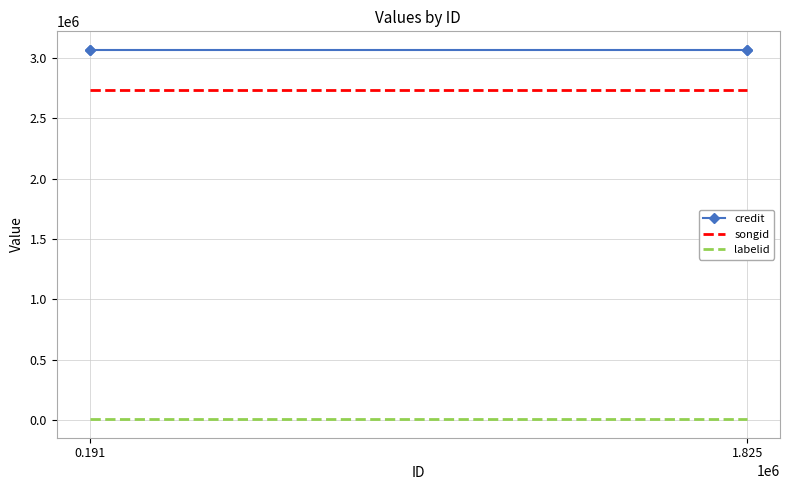

Where is labelid nearest to the value 4698?

0.191